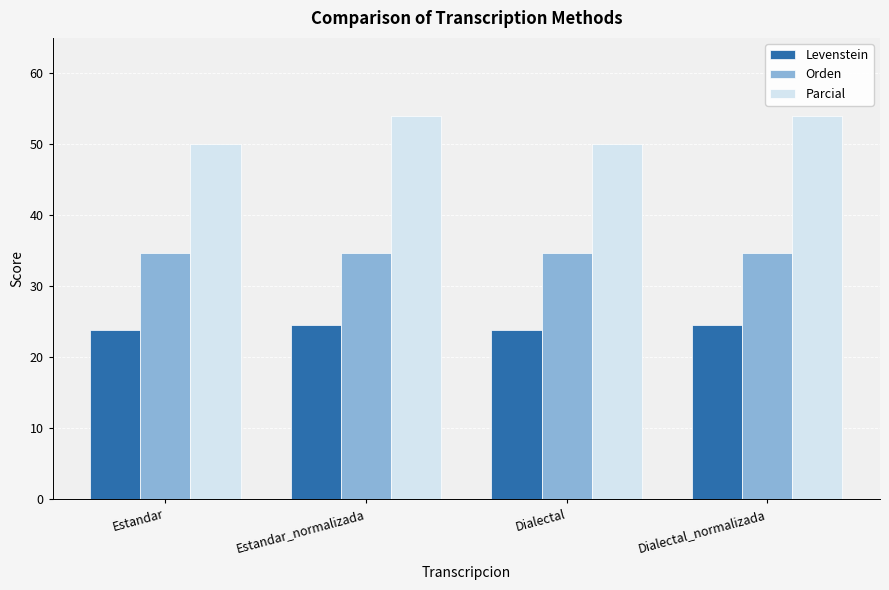

Is the value of Parcial at Estandar_normalizada greater than the value of Levenstein at Dialectal?

Yes